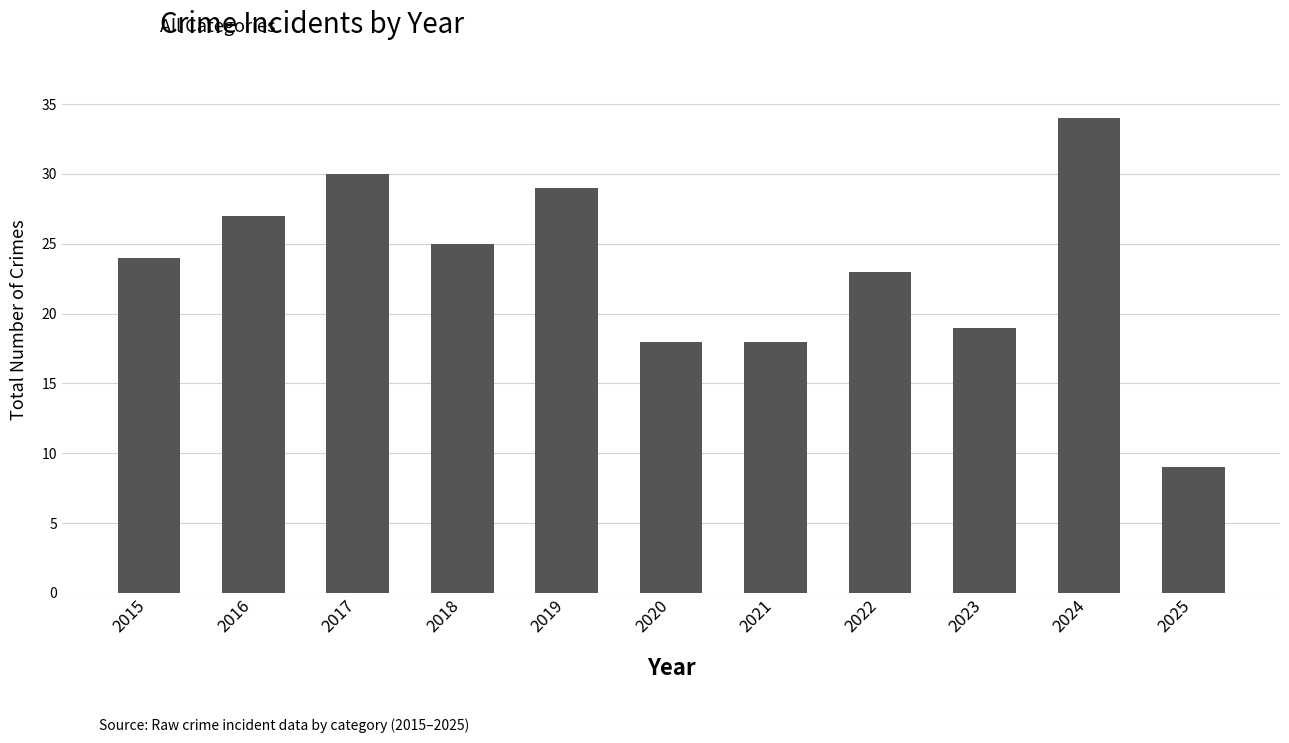

Is it true that the value at 2016 is 36?

False